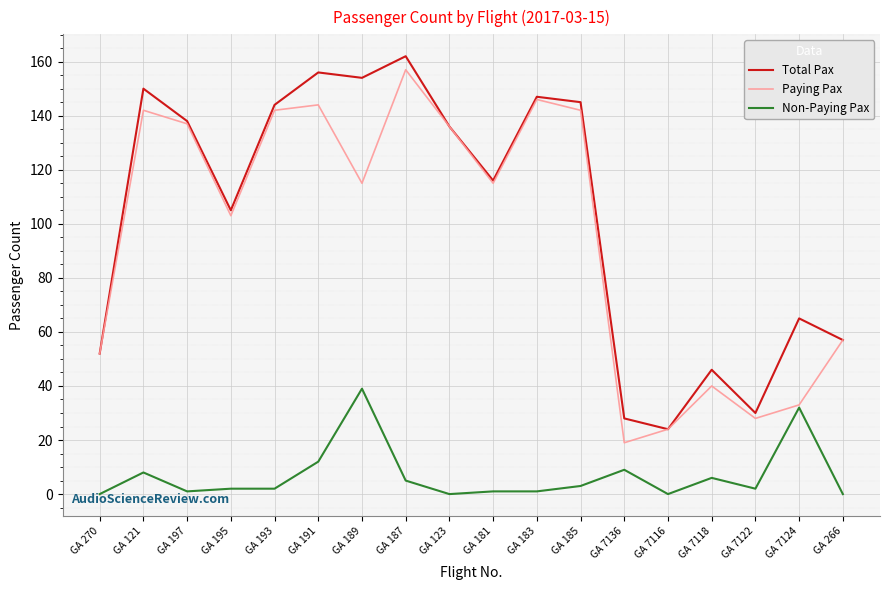

What position from the left is GA 7116?

14